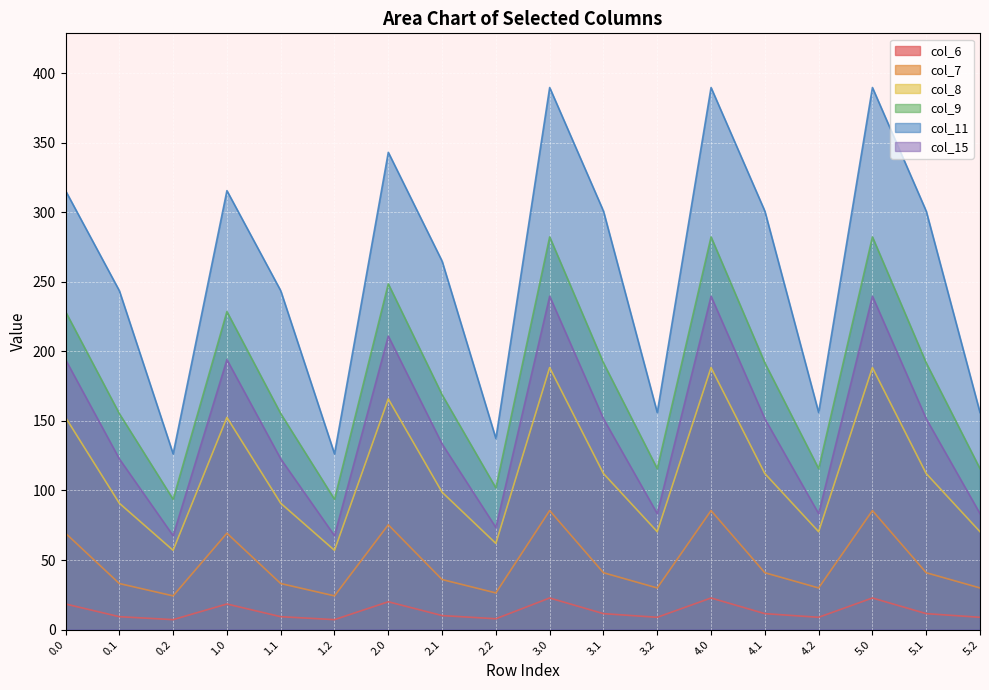

Reading right to left, list all the values displayed in this chart.

col_6: 8.9	11.5	22.7	8.9	11.5	22.7	8.9	11.5	22.7	7.8	10.1	20.0	7.2	9.3	18.4	7.2	9.3	18.4
col_7: 29.9	40.9	85.6	29.9	40.9	85.6	29.9	40.9	85.6	26.4	36.0	75.3	24.2	33.1	69.3	24.2	33.1	69.3
col_8: 70.4	112.2	188.3	70.4	112.2	188.3	70.4	112.2	188.3	62.0	98.8	165.8	57.0	90.8	152.5	57.0	90.8	152.5
col_9: 115.6	191.7	282.3	115.6	191.7	282.3	115.6	191.7	282.3	101.8	168.8	248.5	93.7	155.3	228.6	93.7	155.3	228.6
col_11: 156.0	300.8	389.7	156.0	300.8	389.7	156.0	300.8	389.7	137.4	264.9	343.1	126.4	243.6	315.5	126.4	243.6	315.5
col_15: 83.4	151.6	239.6	83.4	151.6	239.6	83.4	151.6	239.6	73.4	133.4	211.0	67.5	122.7	194.1	67.5	122.7	194.1